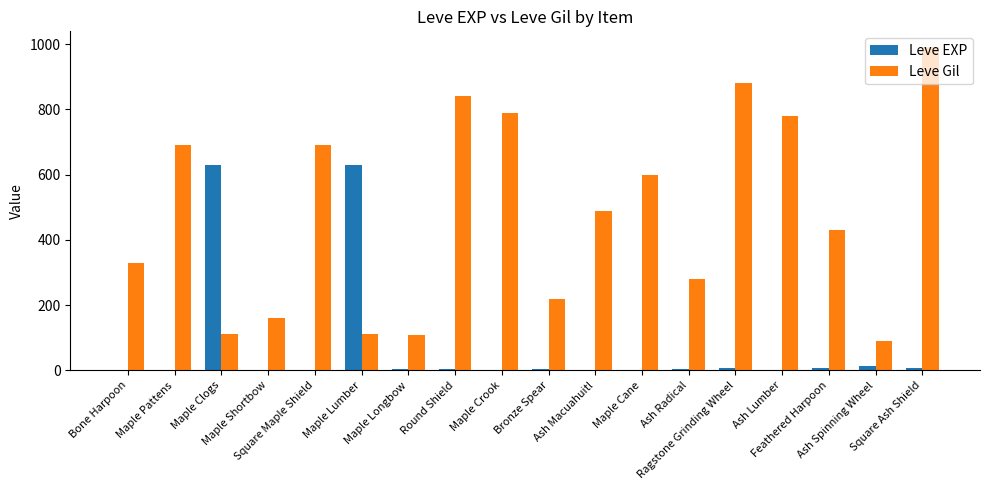

What is the sum of all Leve Gil values?

8595